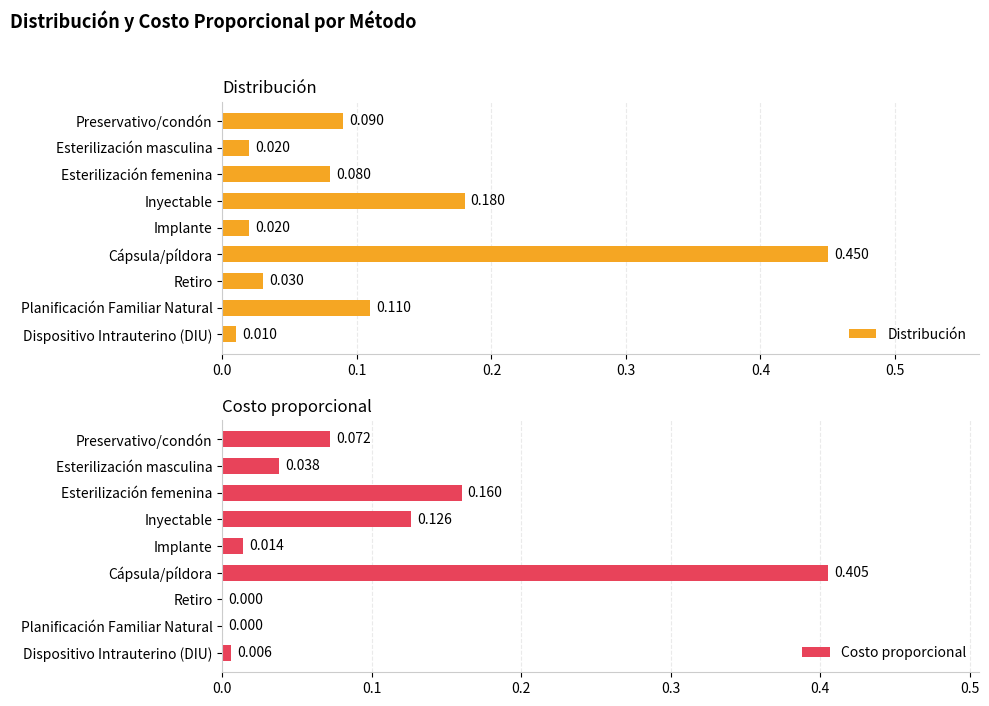

What is the sum of all Costo proporcional values?

0.8